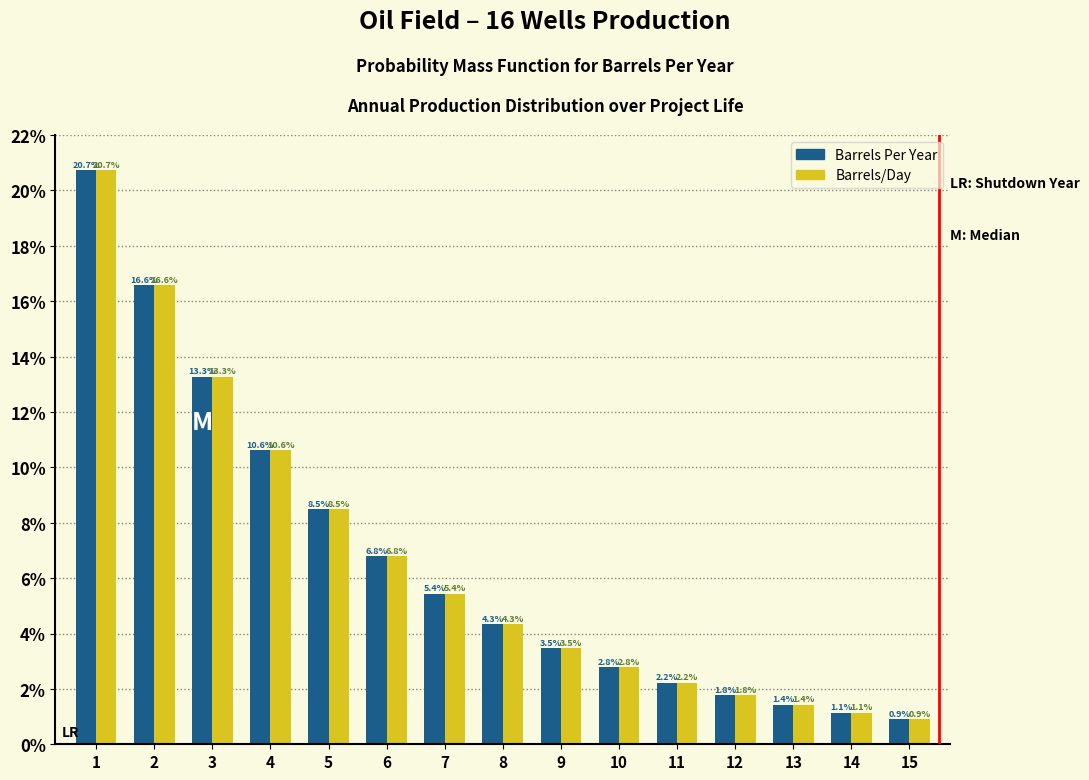

Reading left to right, list all the values displayed in this chart.

Barrels Per Year: 20.7	16.6	13.3	10.6	8.5	6.8	5.4	4.3	3.5	2.8	2.2	1.8	1.4	1.1	0.9
Barrels/Day: 20.7	16.6	13.3	10.6	8.5	6.8	5.4	4.3	3.5	2.8	2.2	1.8	1.4	1.1	0.9